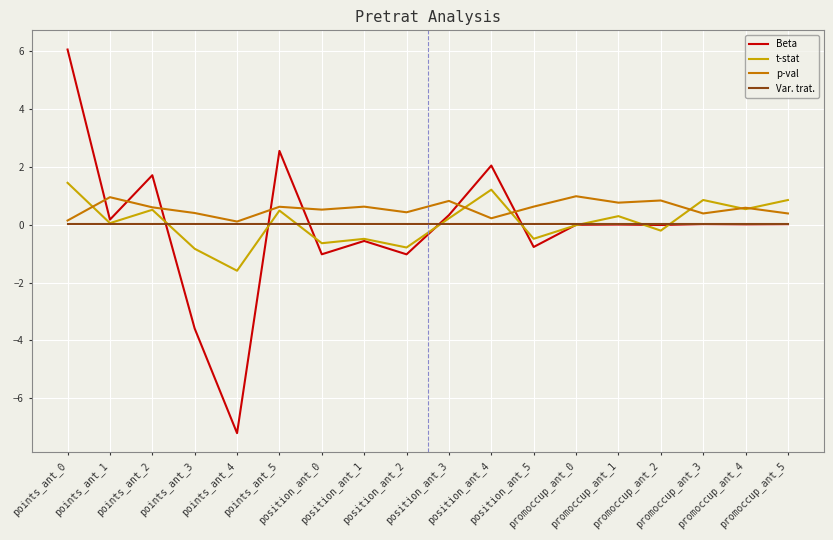

What is the sum of the Var. trat. values at promoccup_ant_4 and position_ant_2?

0.1